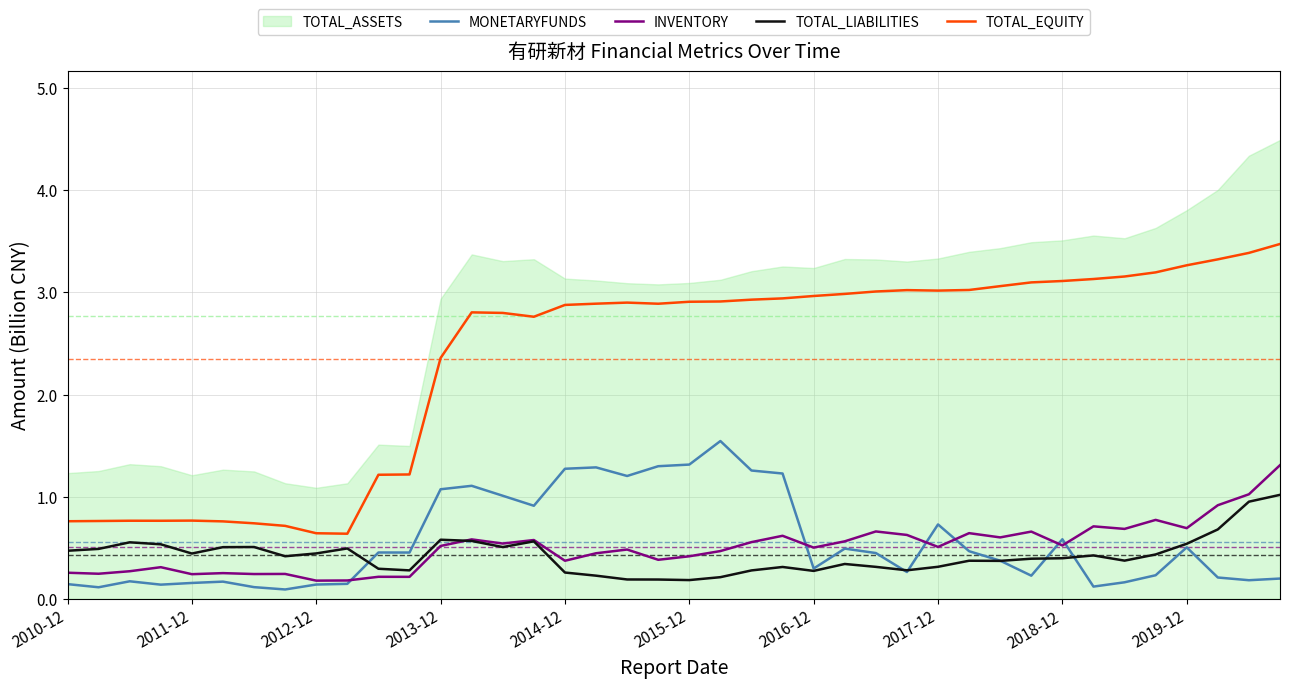

What is the maximum value for TOTAL_LIABILITIES?

1.0